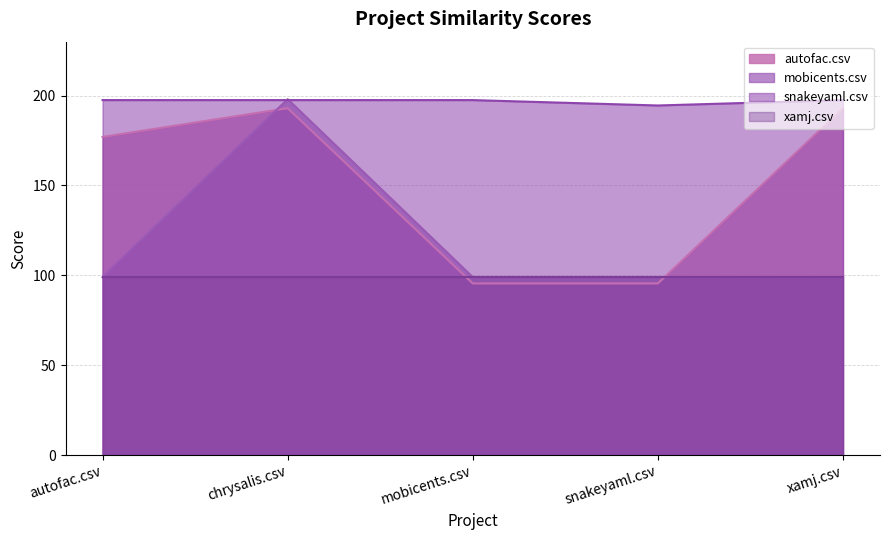

How many intersections are there between mobicents.csv and snakeyaml.csv?

2